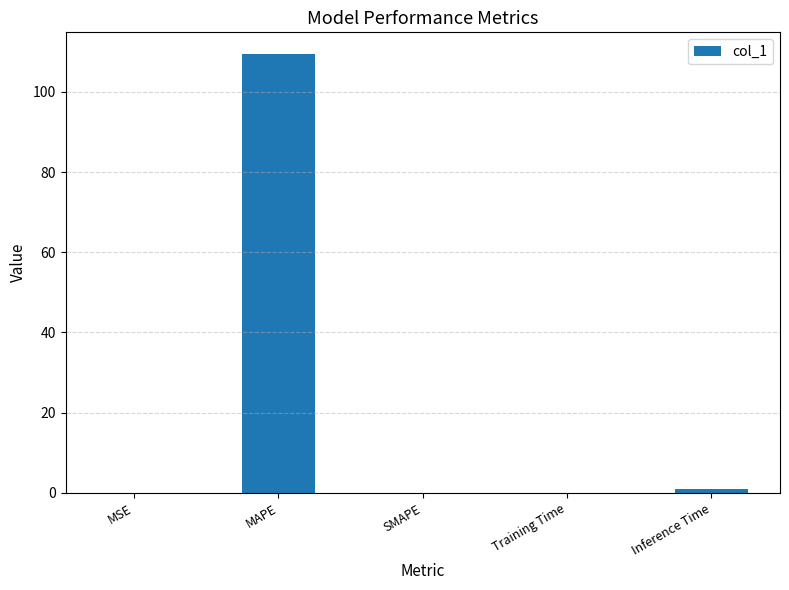

What is the greatest value displayed?

109.4